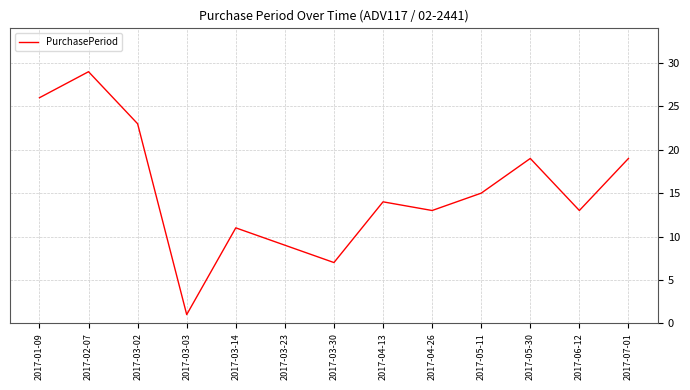

Reading left to right, what are all the values shown in this chart?

2017-01-09=26	2017-02-07=29	2017-03-02=23	2017-03-03=1	2017-03-14=11	2017-03-23=9	2017-03-30=7	2017-04-13=14	2017-04-26=13	2017-05-11=15	2017-05-30=19	2017-06-12=13	2017-07-01=19